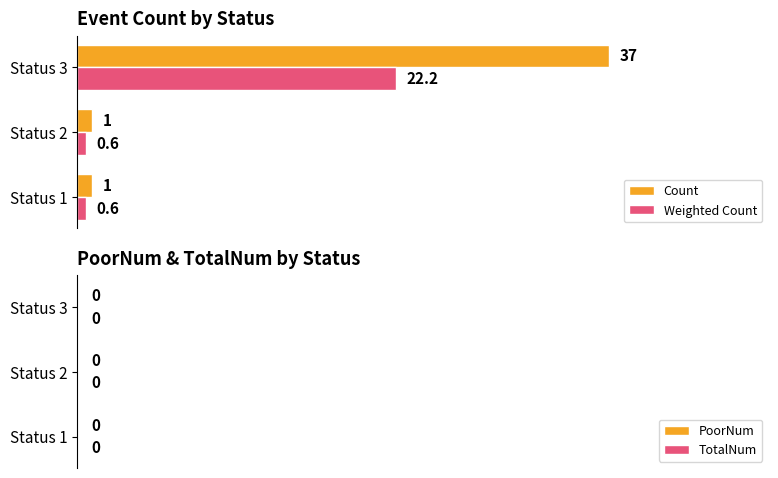

Rank the series by their maximum value, from lowest to highest.

Weighted Count, Count